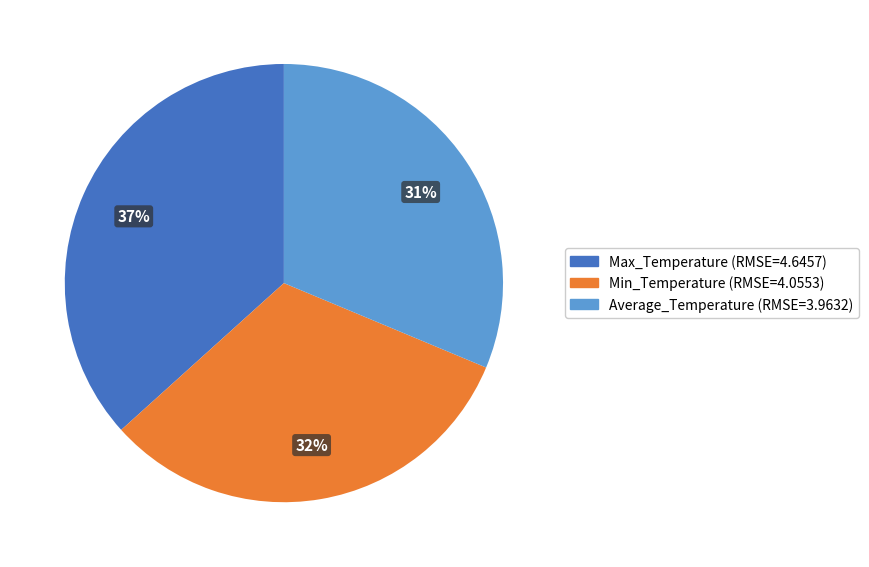

To the nearest percent, what portion does Min_Temperature represent?

32%